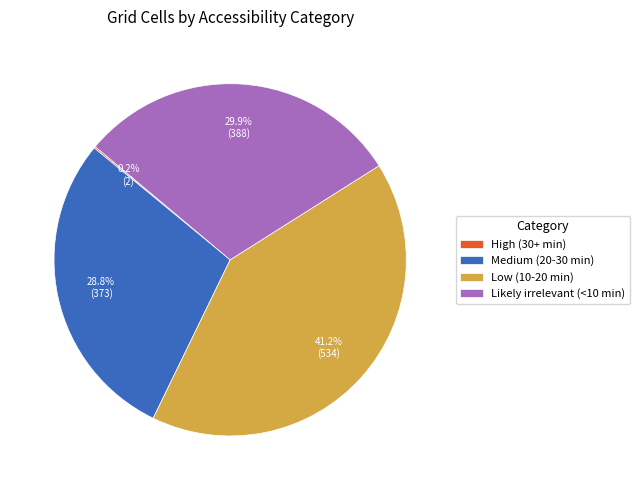

True or false: Medium (20-30 min) accounts for 17% of the total.

False